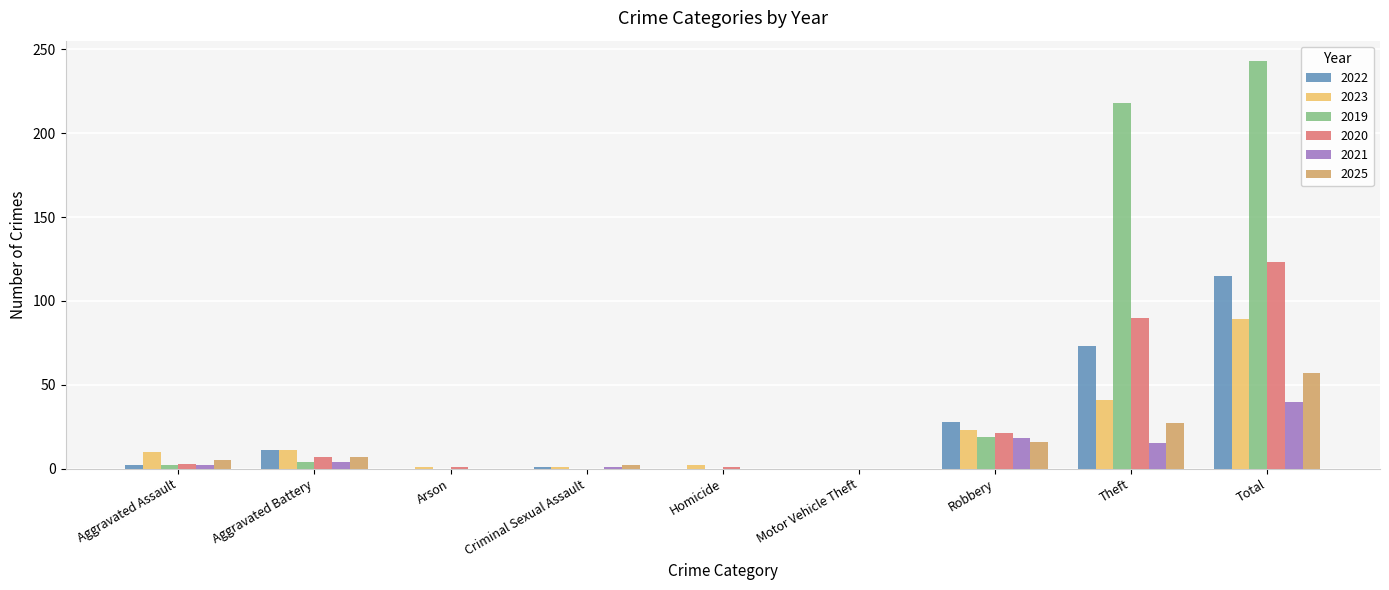

Is the value of 2022 at Aggravated Battery greater than the value of 2020 at Motor Vehicle Theft?

Yes